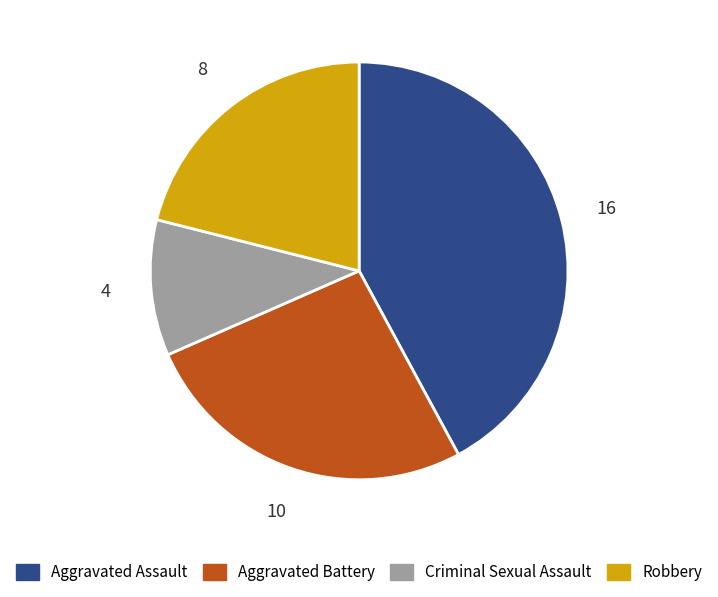

Is the sum of Aggravated Assault and Criminal Sexual Assault greater than half?

Yes